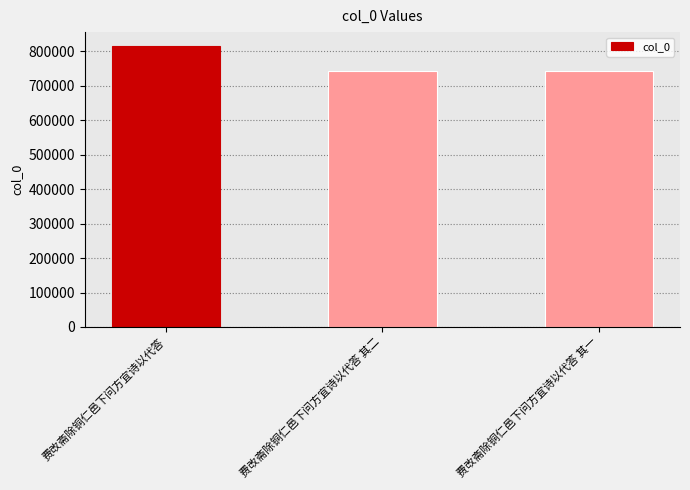

What is the value of the 1st bar from the left?

815477